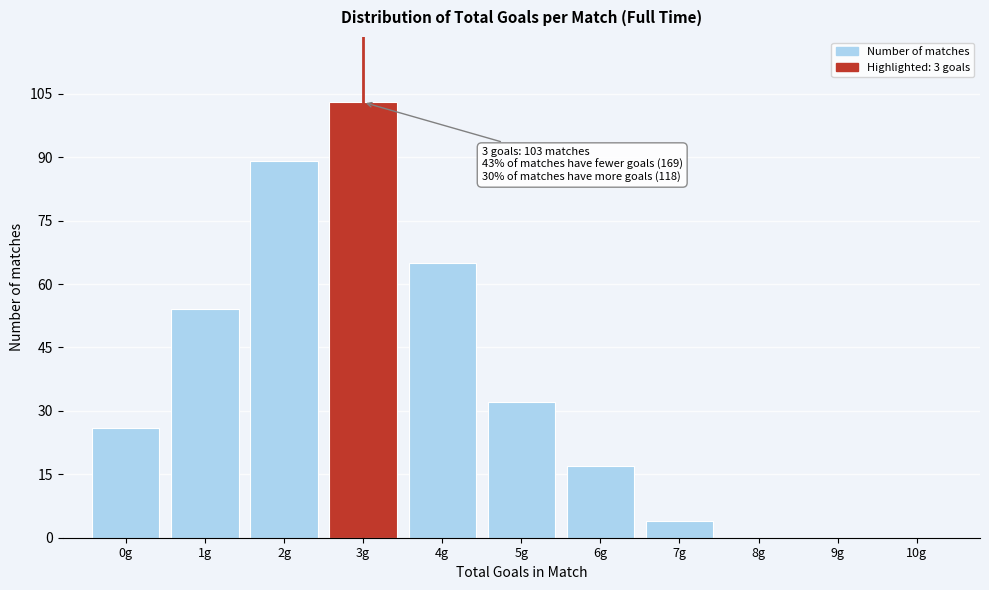

Which range on the x-axis has the tallest bar?

2.5 to 3.5